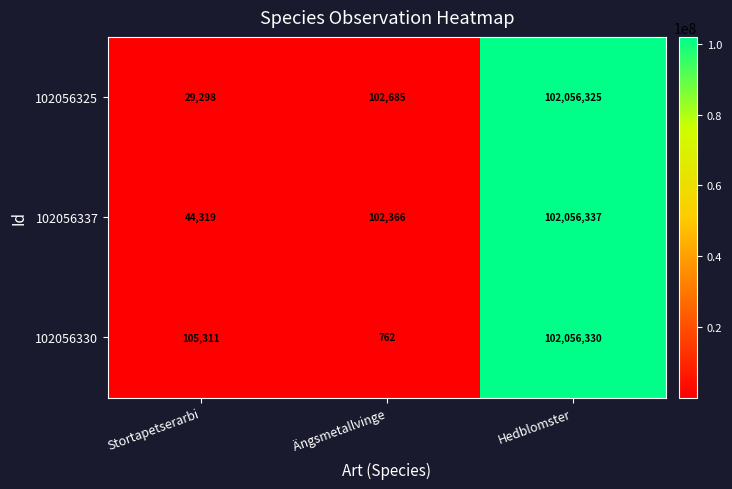

Rank the series by their maximum value, from highest to lowest.

102056337, 102056330, 102056325